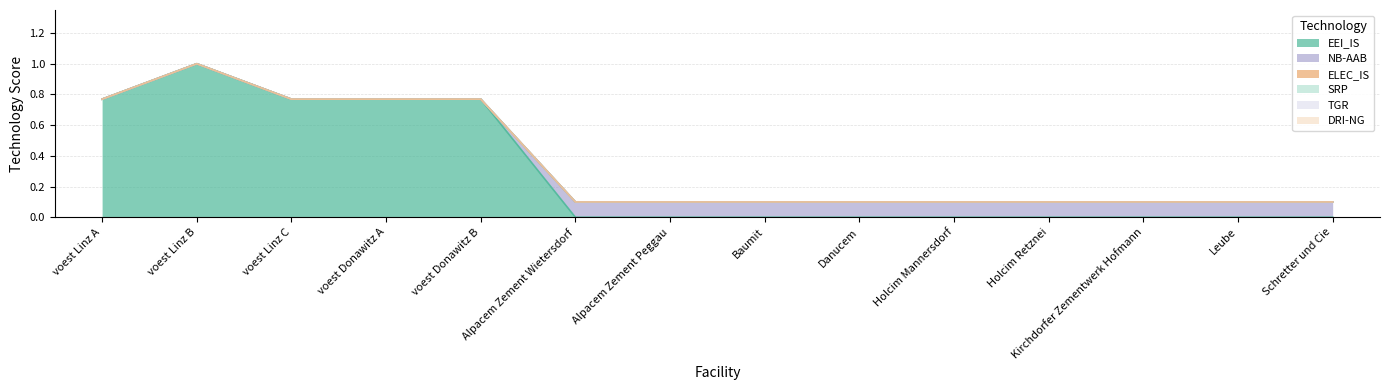

What is the difference between the NB-AAB values at Baumit and voest Donawitz A?

0.1